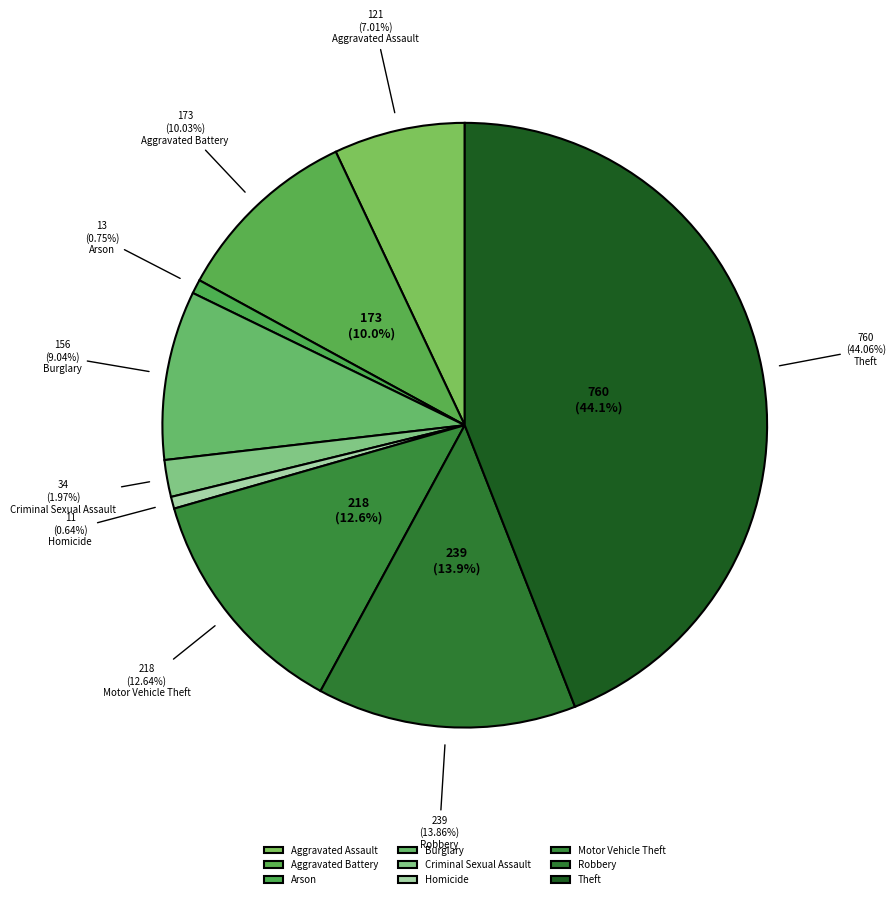

Which category has the smallest portion of the pie?

Homicide